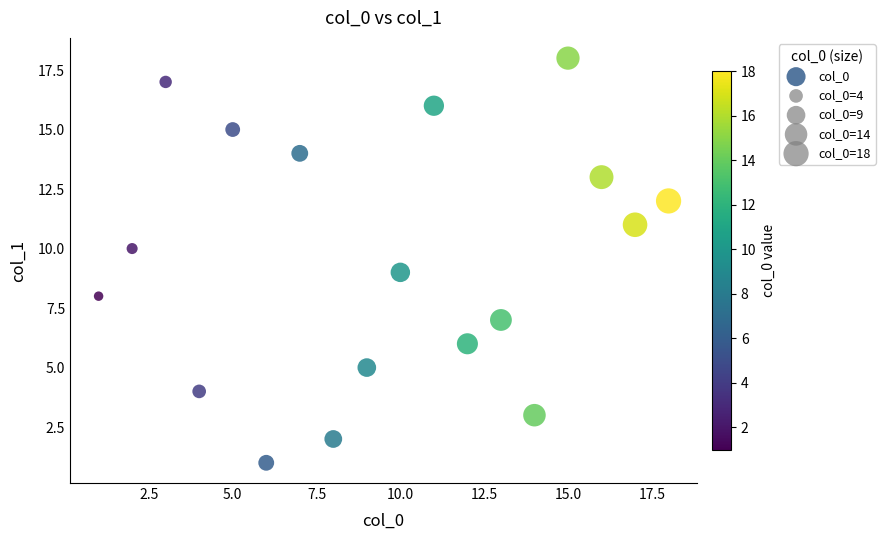

What is the range of X values (max minus min)?

17